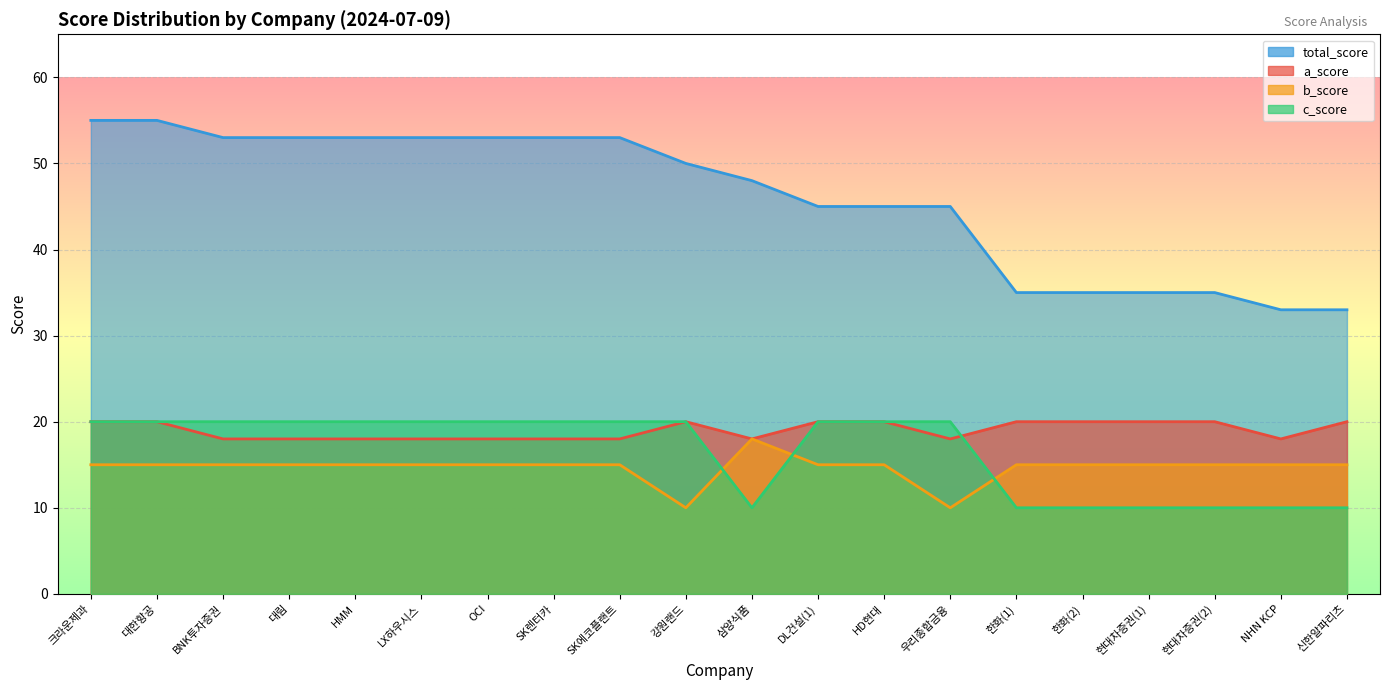

How many a_score values are between 18 and 20?

20